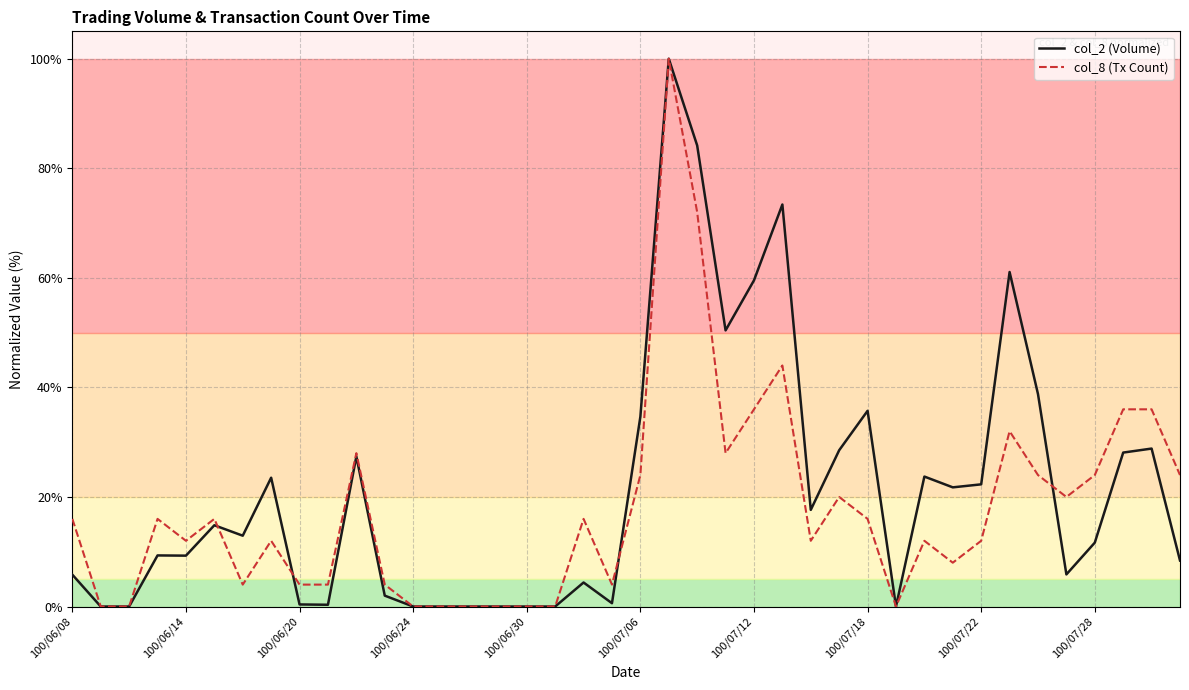

What is the maximum value for col_8 (Tx Count)?

100.0